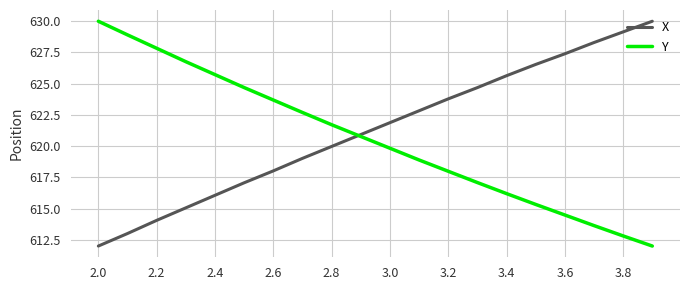

What is the minimum value for X?

612.0